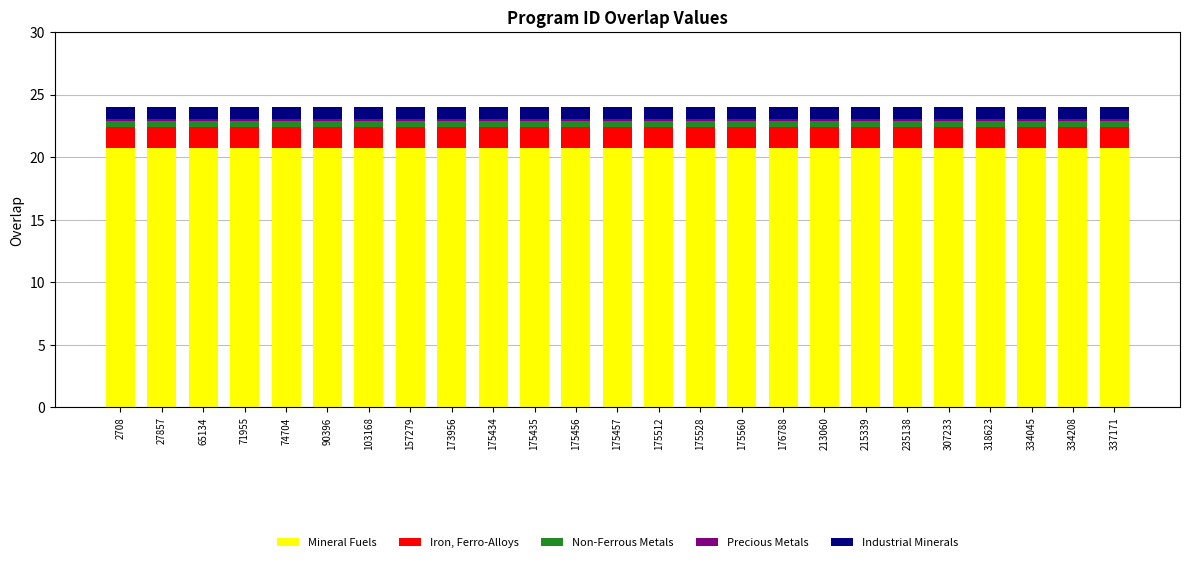

What is the sum of all Mineral Fuels values?

519.0